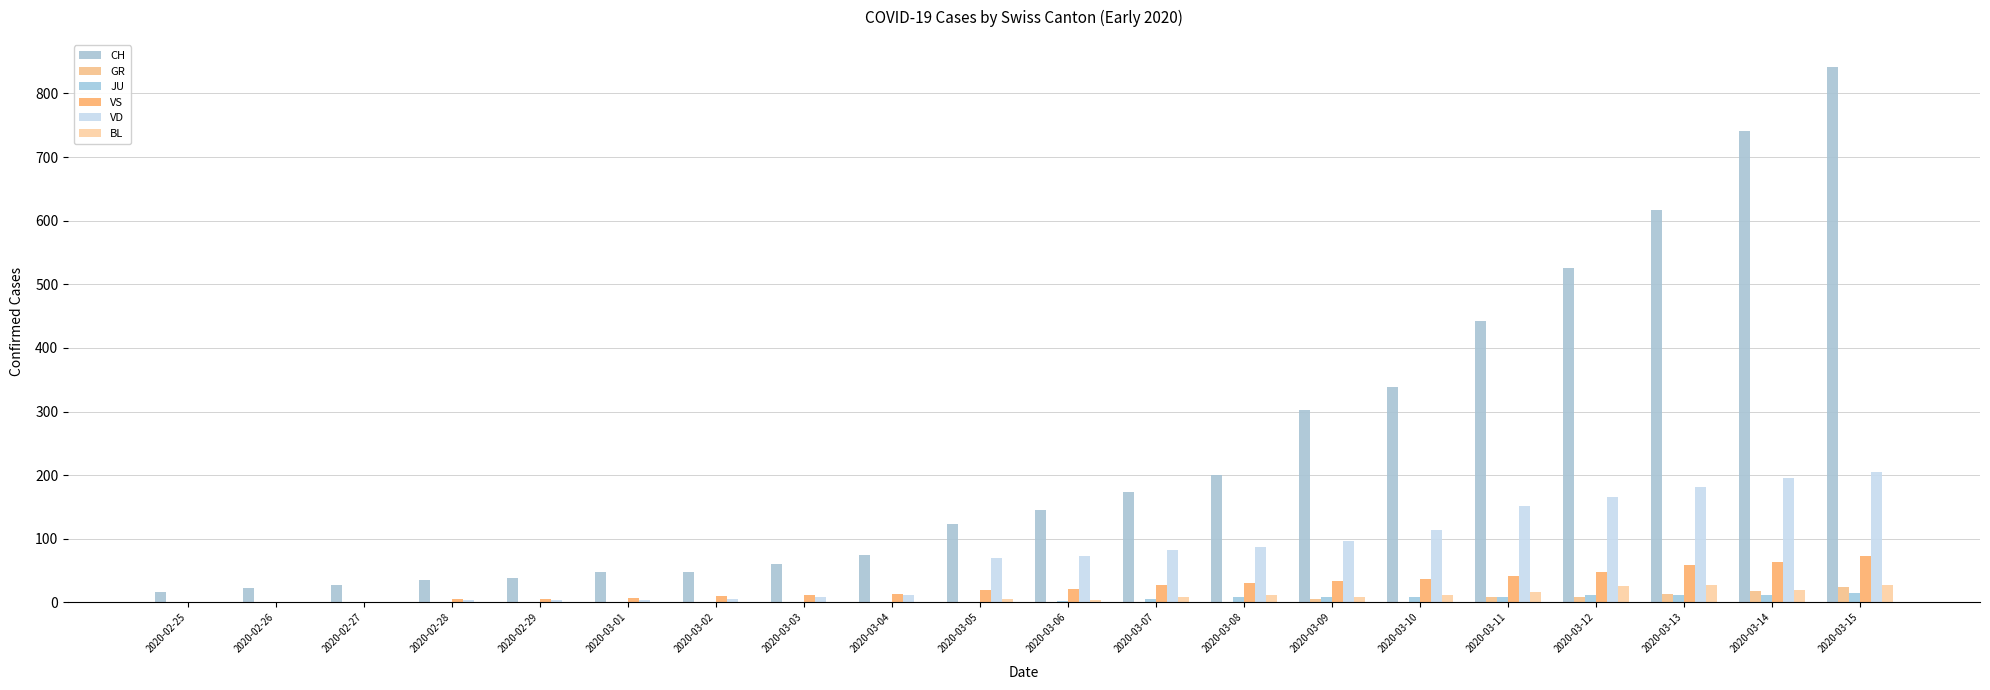

Between 2020-03-06 and 2020-03-15, which series saw the biggest shift?

CH